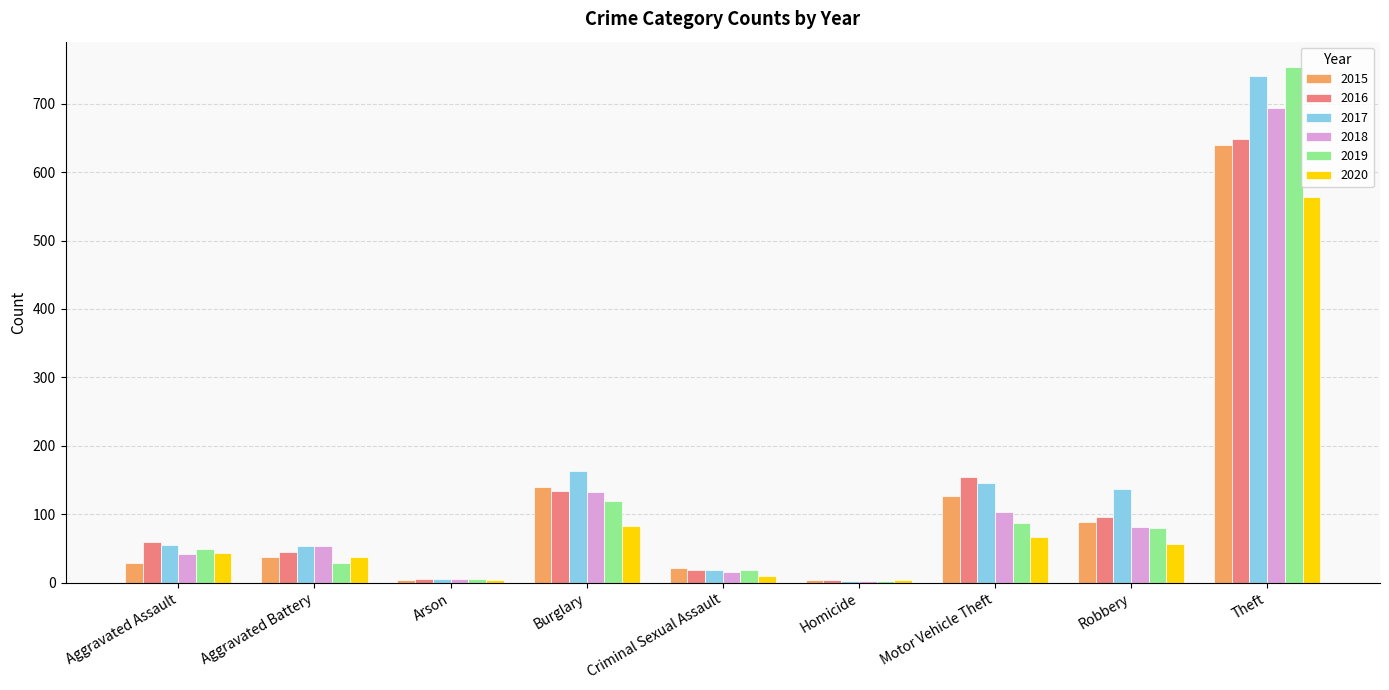

Which series has the largest range (max minus min)?

2019